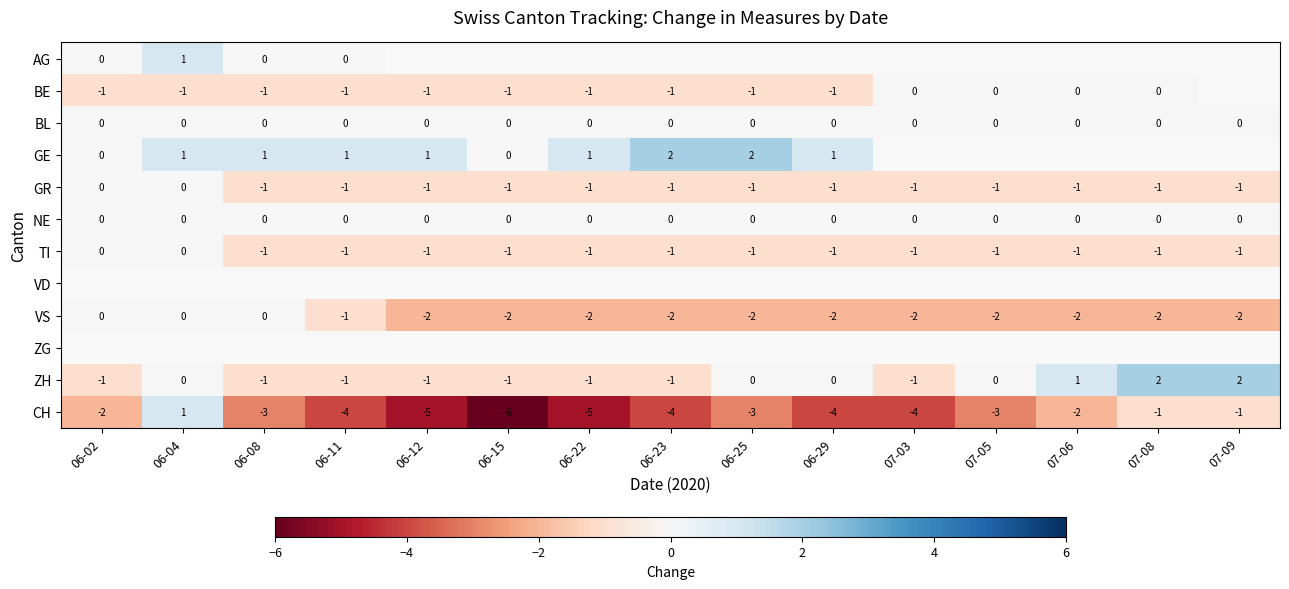

At which label does CH reach its minimum?

06-15